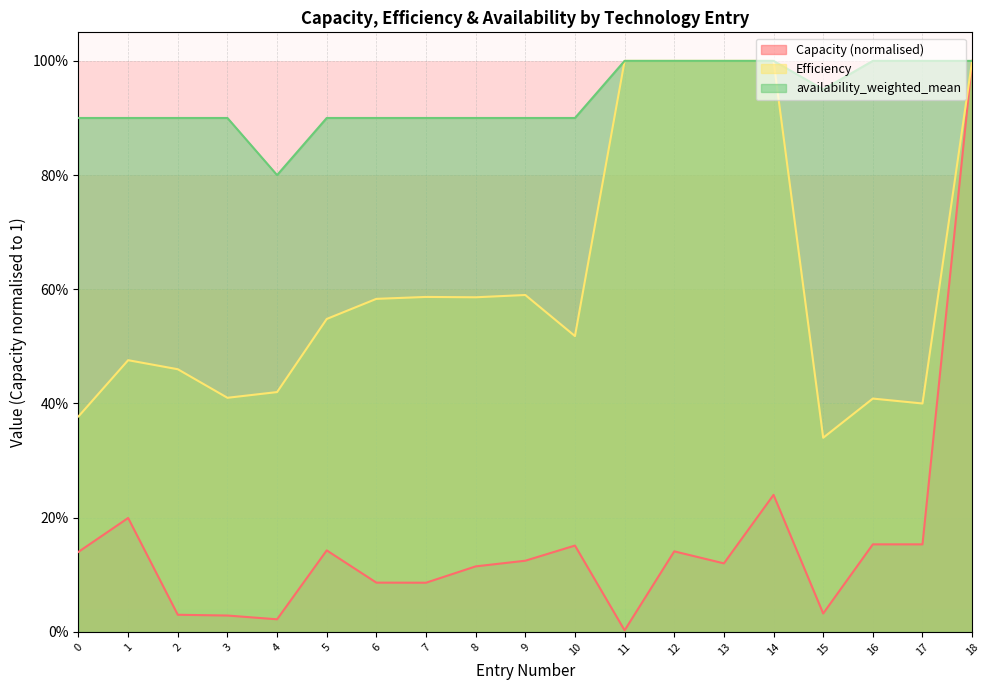

Which series has the largest range (max minus min)?

Capacity (normalised)